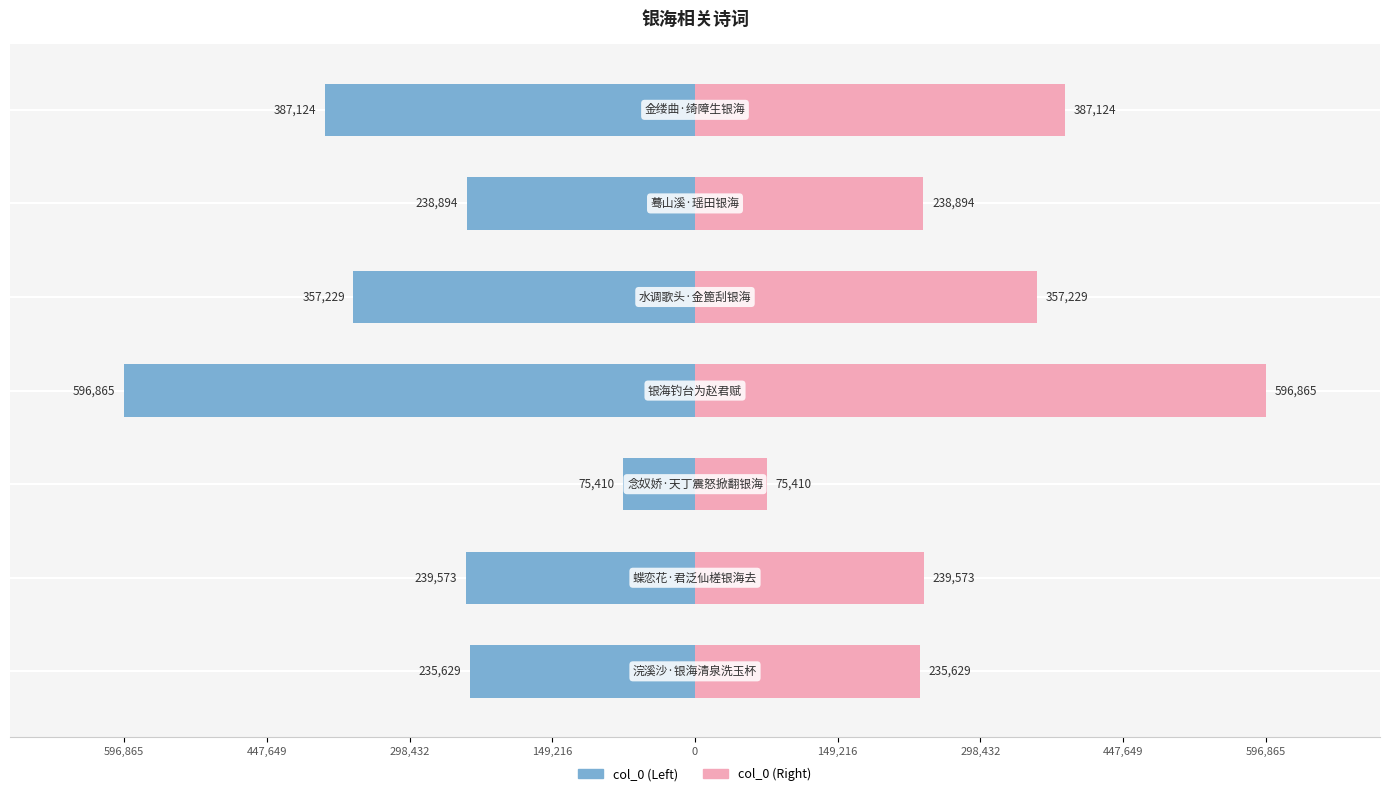

Does the chart contain stacked bars?

No